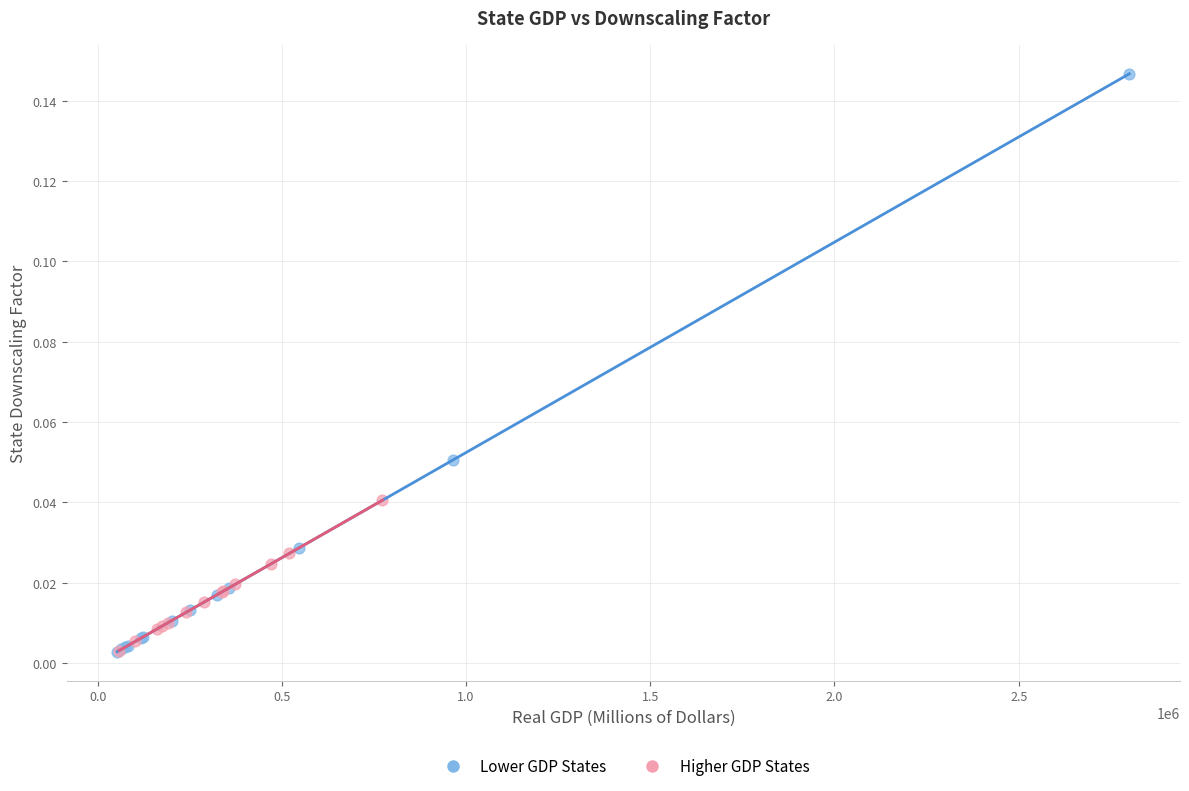

Which series has the largest Y range (max minus min)?

Lower GDP States